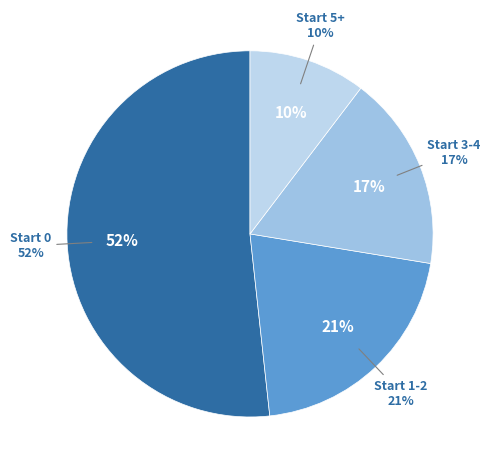

True or false: y accounts for 91% of the total.

False